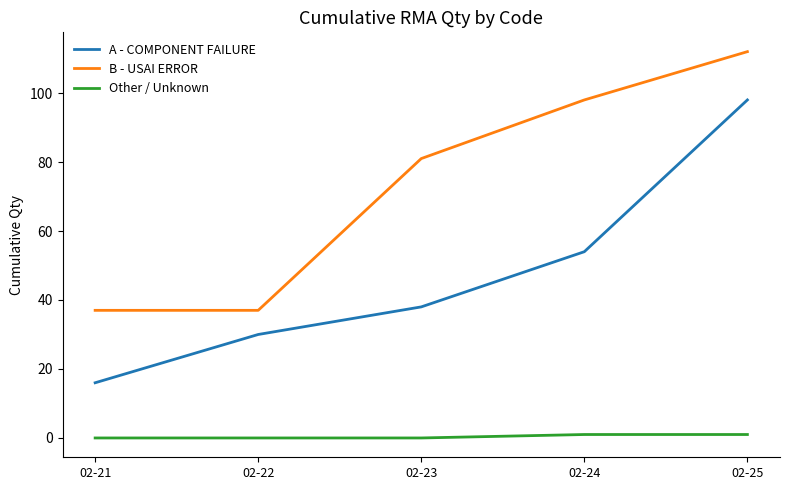

What is the total value across all series at 02-23?

119